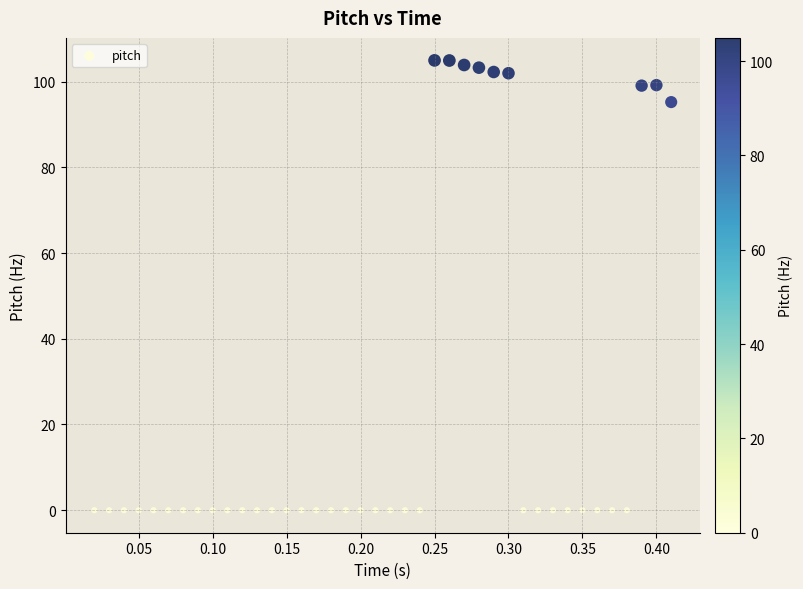

What is the range of Y values (max minus min)?

104.9